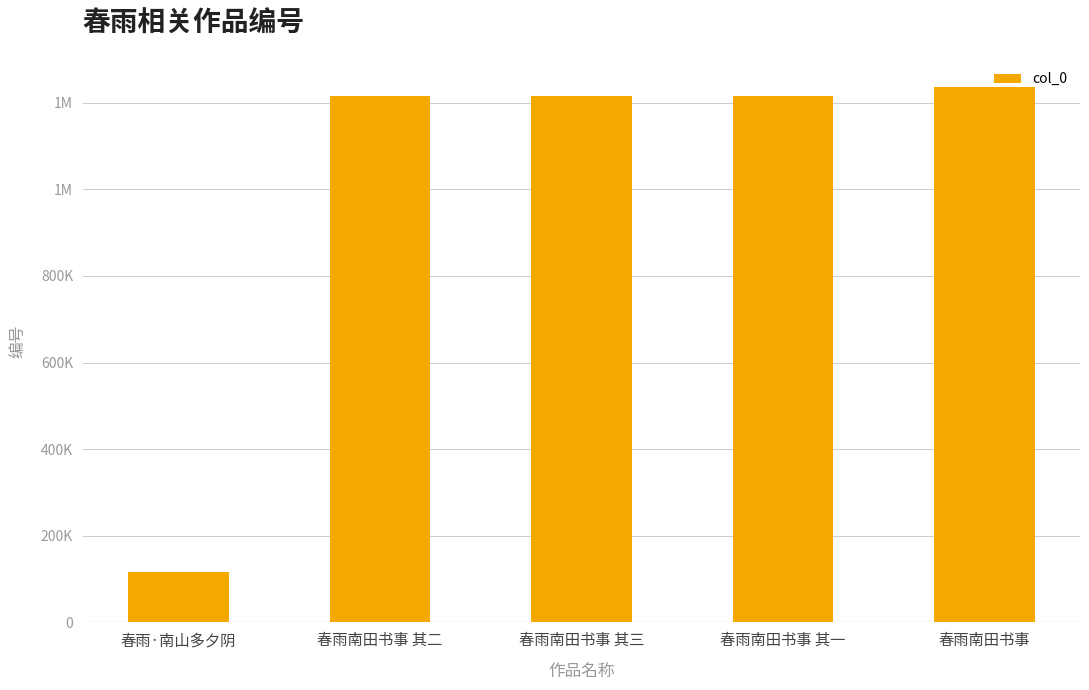

Does the chart contain any negative values?

No